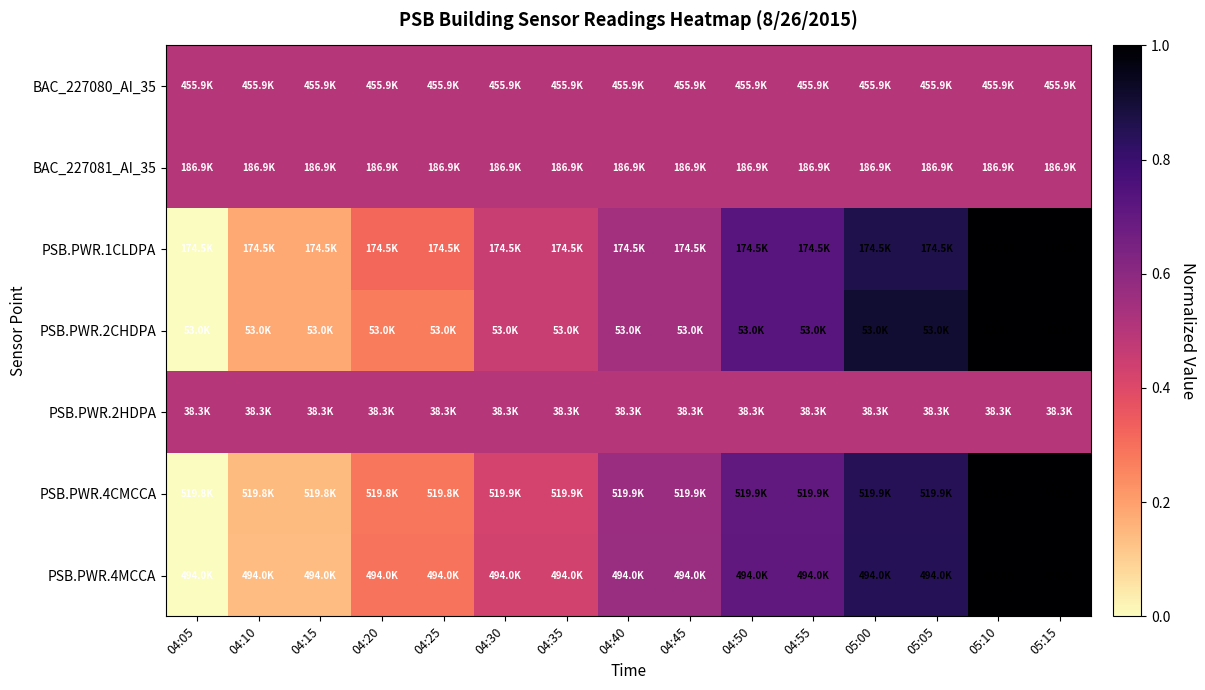

At which category is the sum across all series the highest?

05:10